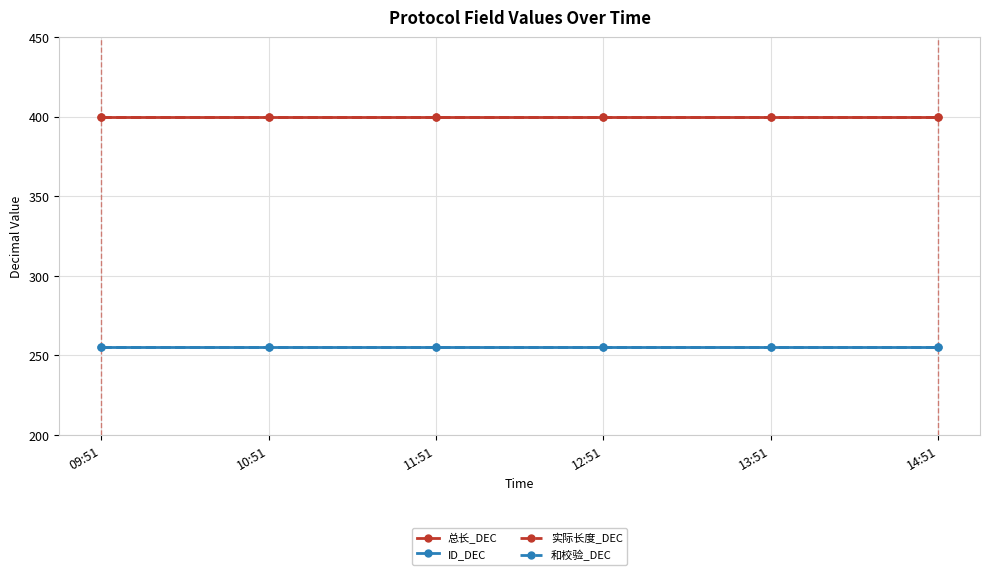

How many lines are shown in the chart?

4